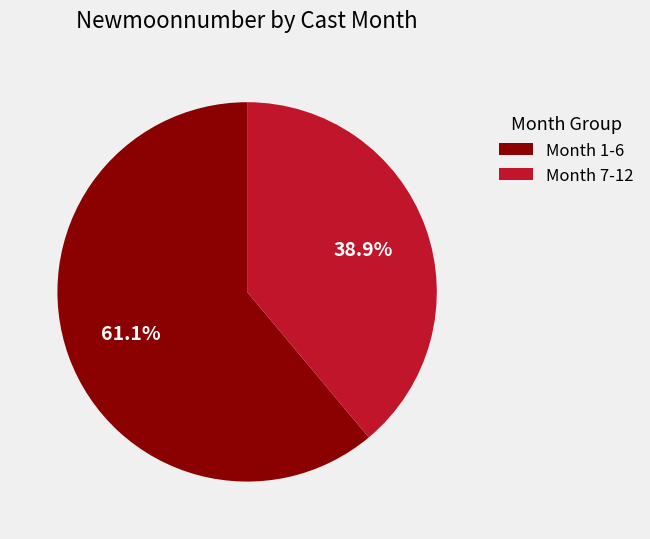

Rank the categories by value from highest to lowest.

Month 1-6, Month 7-12